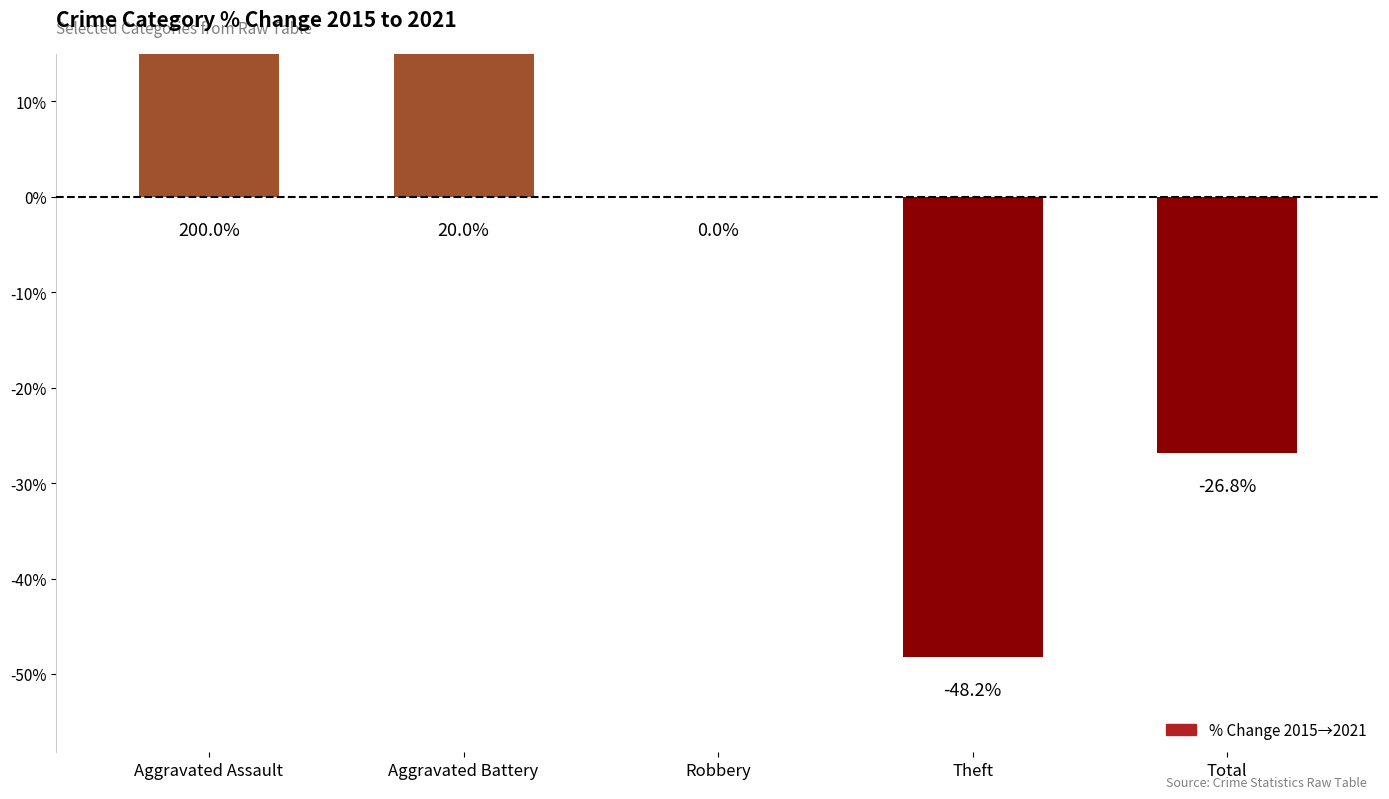

List the labels in order of value, smallest first.

Theft, Total, Robbery, Aggravated Battery, Aggravated Assault